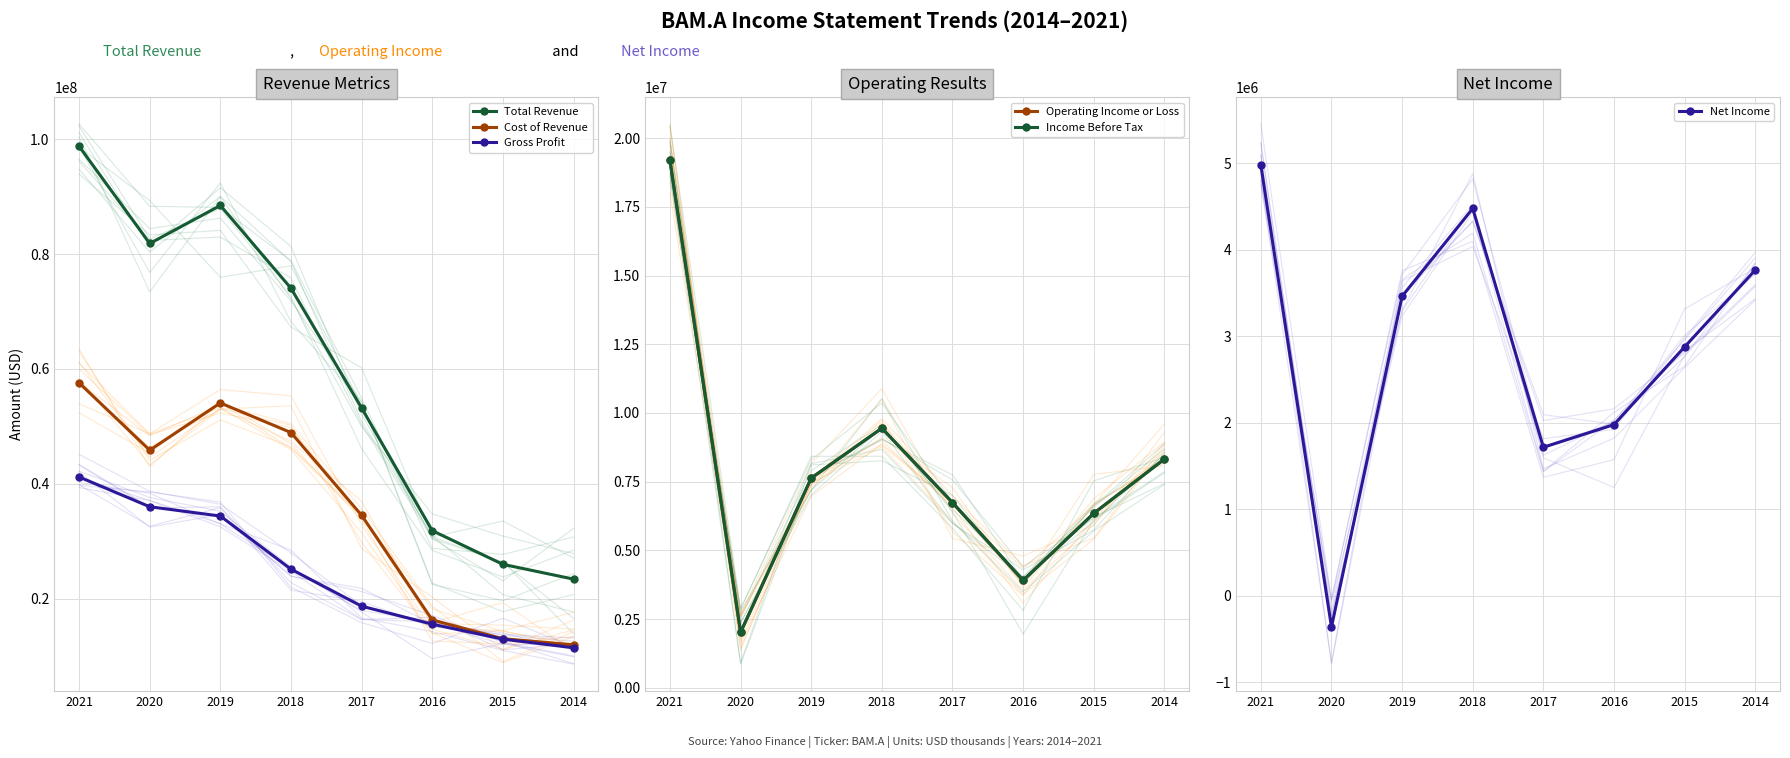

Is this an area chart (filled region under the line)?

No